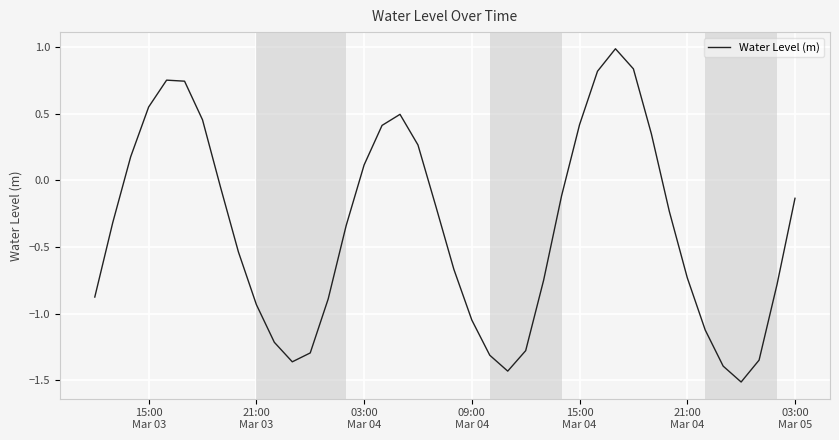

How many series are shown in this chart?

1